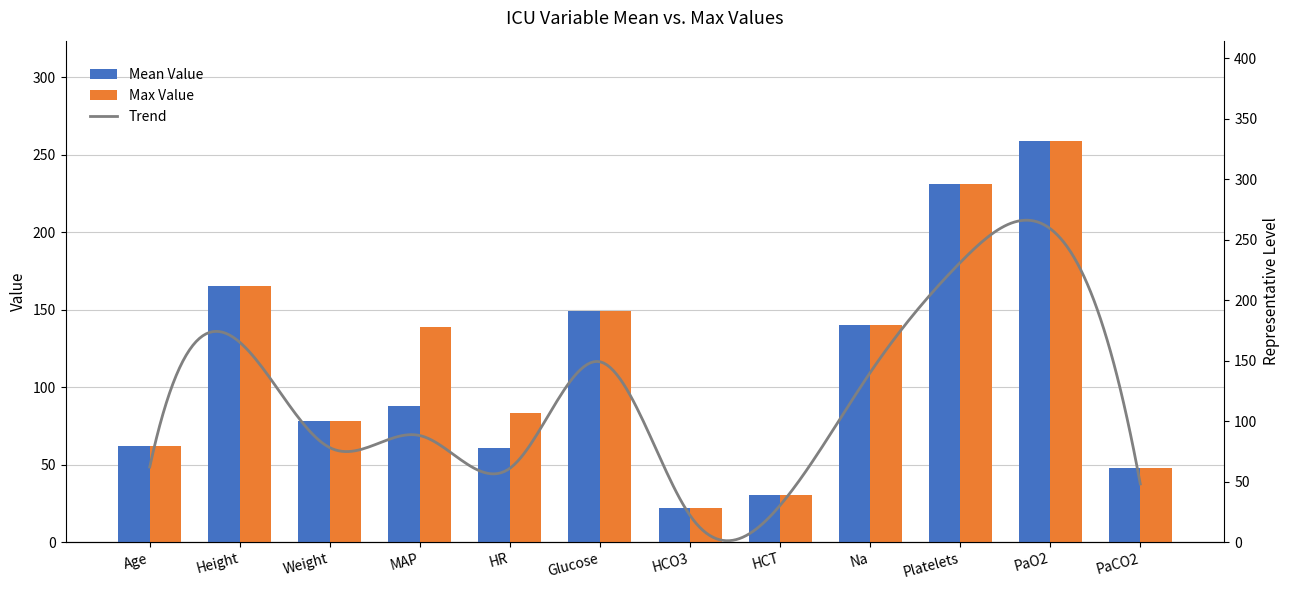

Reading left to right, what are all the values shown in this chart?

Mean Value: Age=62.0	Height=165.1	Weight=78.0	MAP=88.0	HR=61.0	Glucose=149.0	HCO3=22.0	HCT=30.3	Na=140.0	Platelets=231.0	PaO2=259.0	PaCO2=48.0
Max Value: Age=62.0	Height=165.1	Weight=78.0	MAP=139.0	HR=83.0	Glucose=149.0	HCO3=22.0	HCT=30.3	Na=140.0	Platelets=231.0	PaO2=259.0	PaCO2=48.0